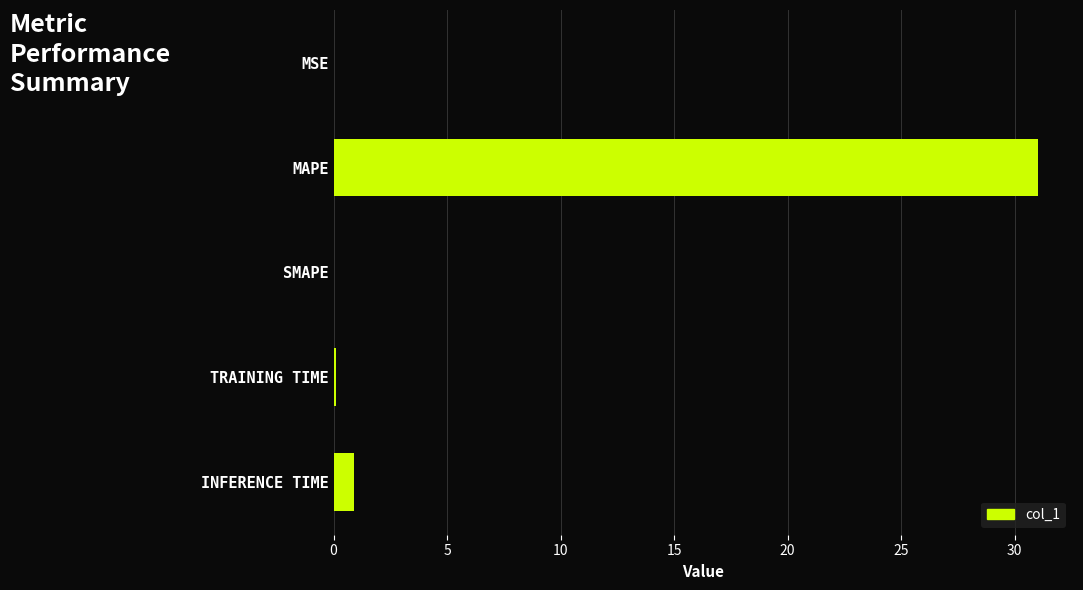

How many data points does each series have?

5